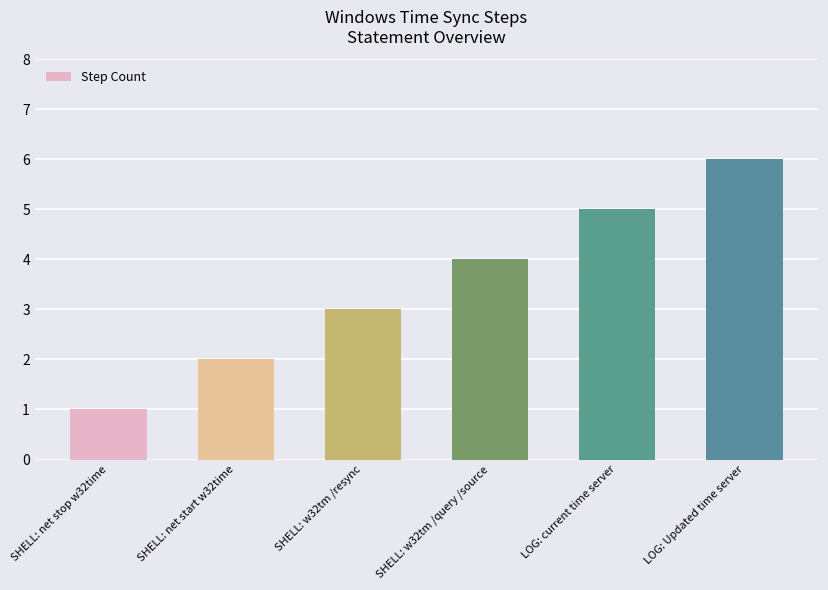

What position from the left is SHELL: w32tm /resync?

3